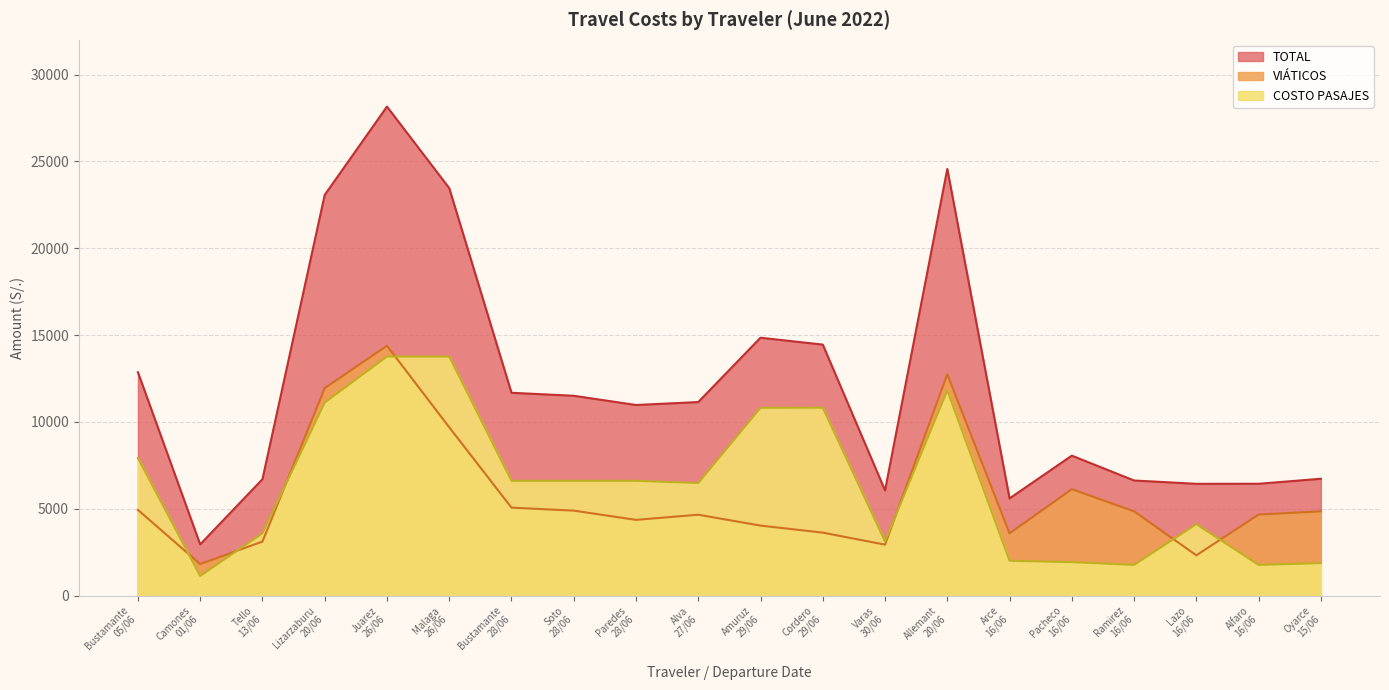

What is the difference between the highest and lowest values at Juarez
26/06?

14388.9